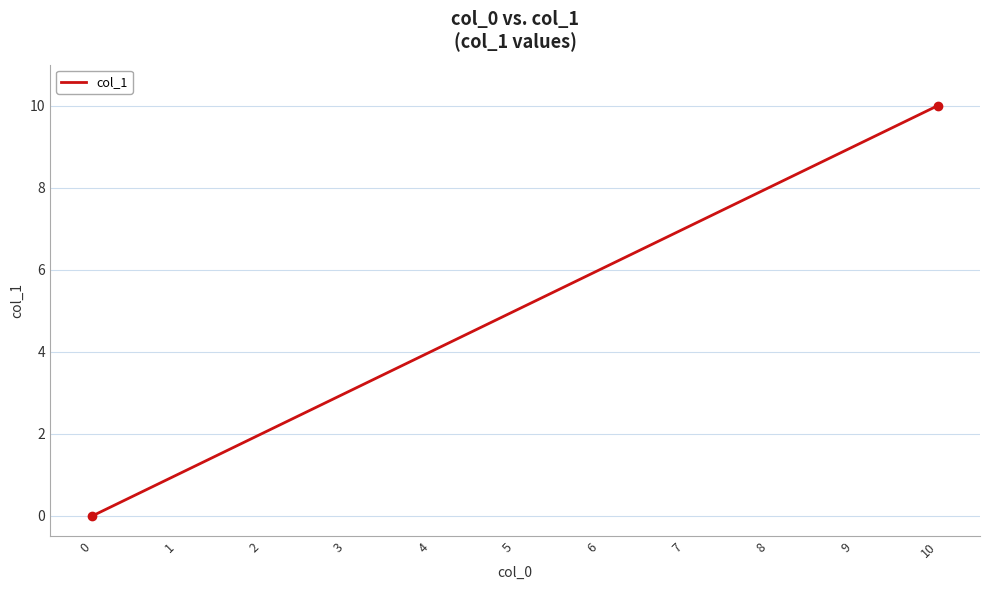

Is it true that the value at 10 is 10?

True